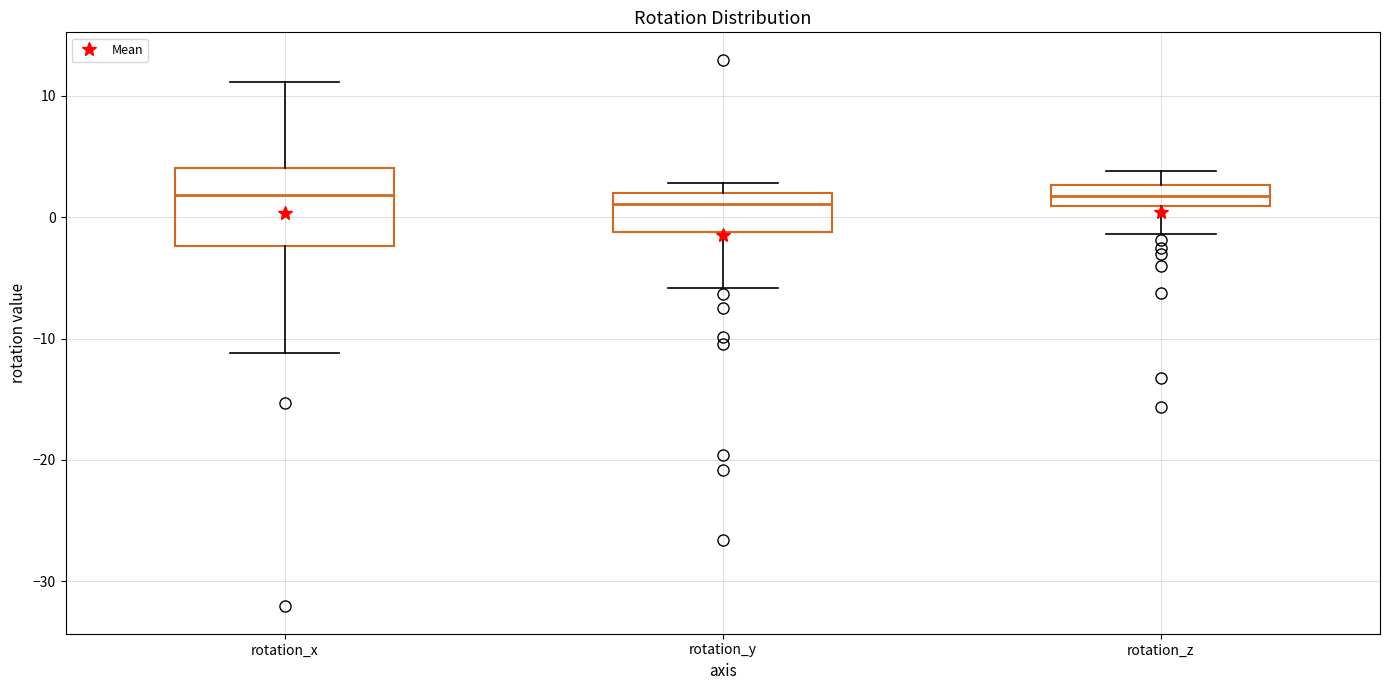

Where is the upper edge of the box for rotation_x on the y-axis? The values are not printed on the chart, so give them approximately, as read against the axis.

4